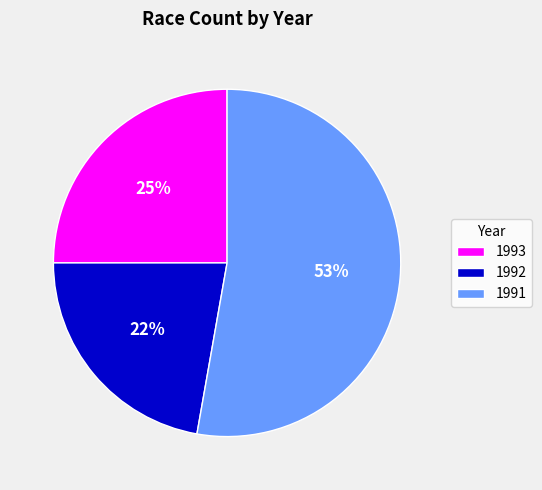

Which slice represents more than half of the pie?

1991